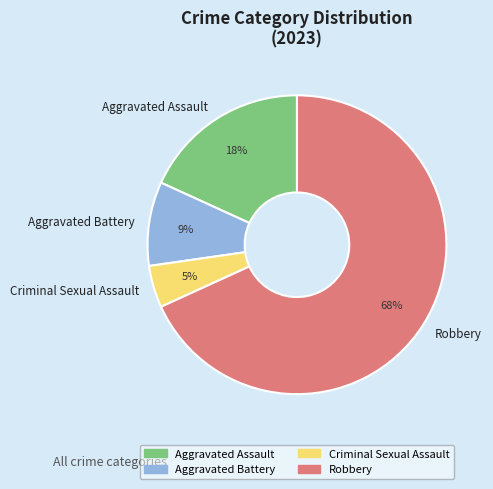

To the nearest percent, what portion does Robbery represent?

68%